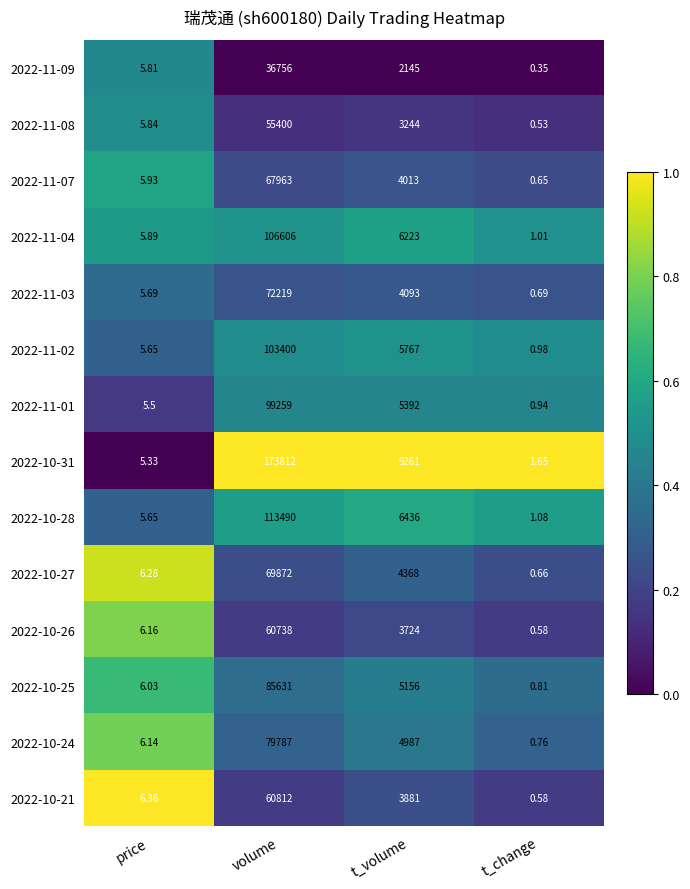

At which category is the sum across all series the highest?

volume